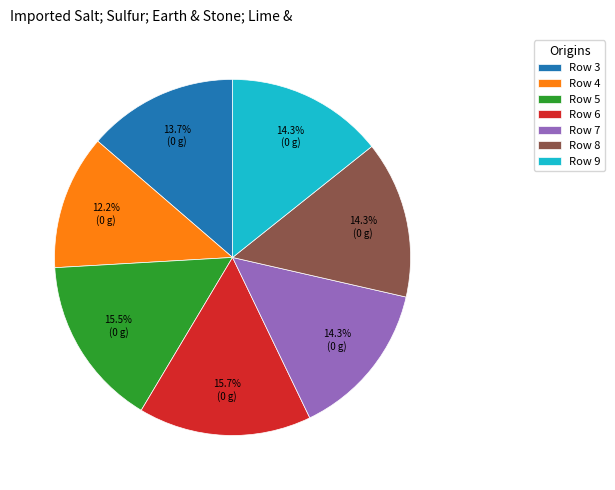

Is there a majority slice in this chart?

No